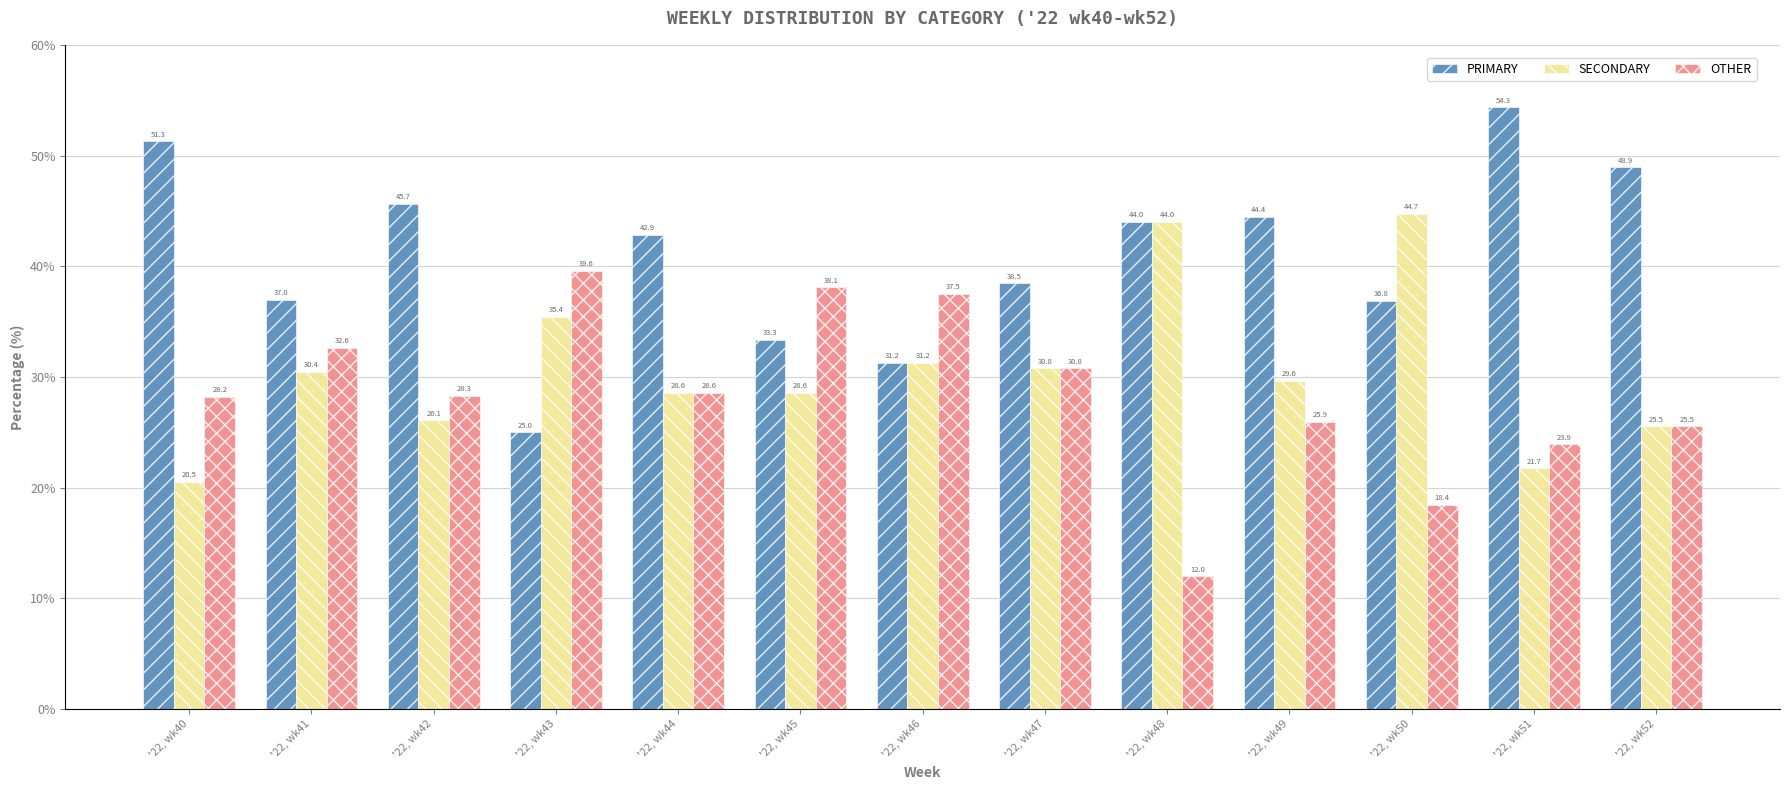

What is the approximate value of SECONDARY at '22, wk41?

30.4